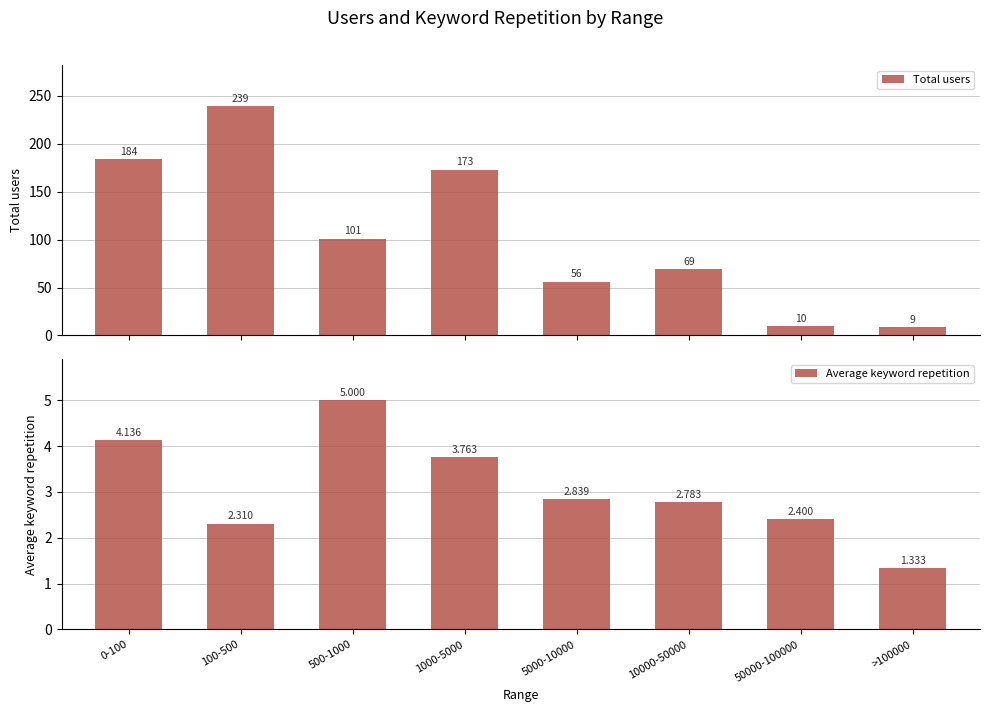

What is the difference between the Total users values at 0-100 and 10000-50000?

115.0